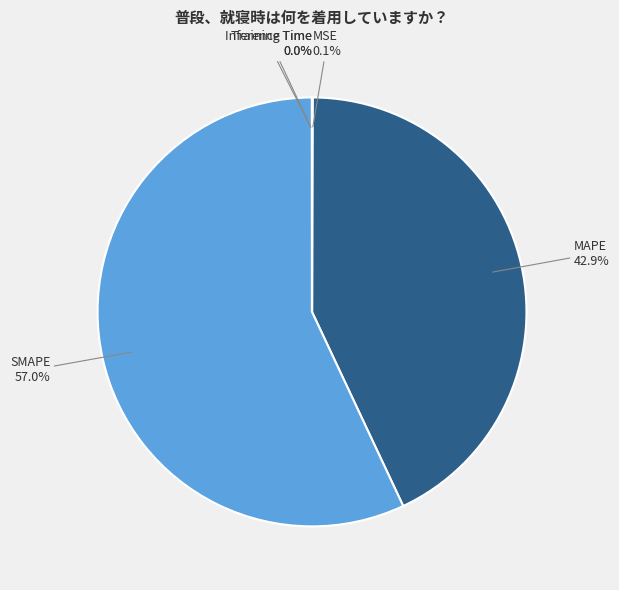

True or false: MAPE accounts for 43% of the total.

True